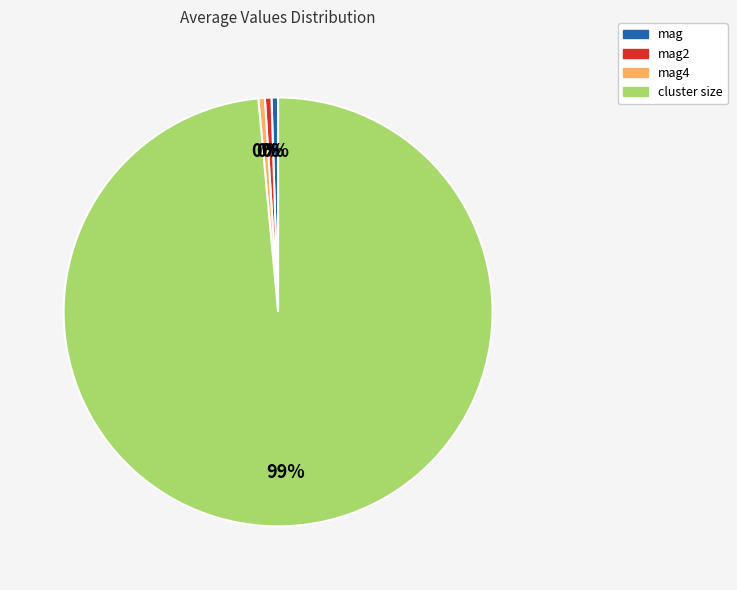

Does any single category account for the majority?

Yes